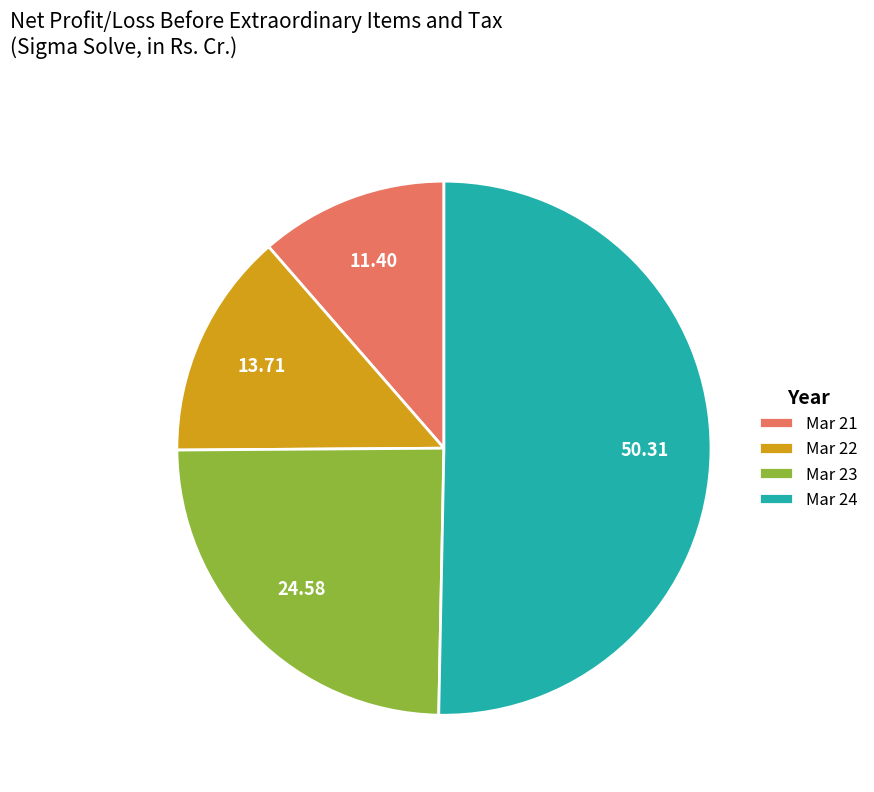

Combined, do Mar 21 and Mar 23 account for over 50%?

No